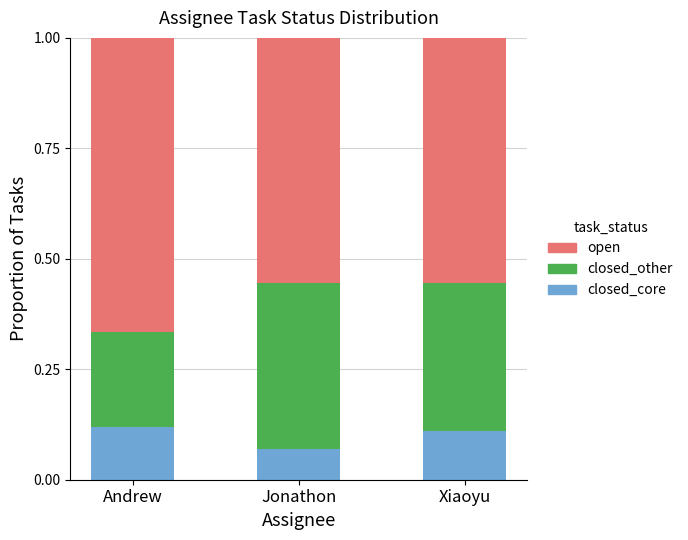

How many series are shown in this chart?

3